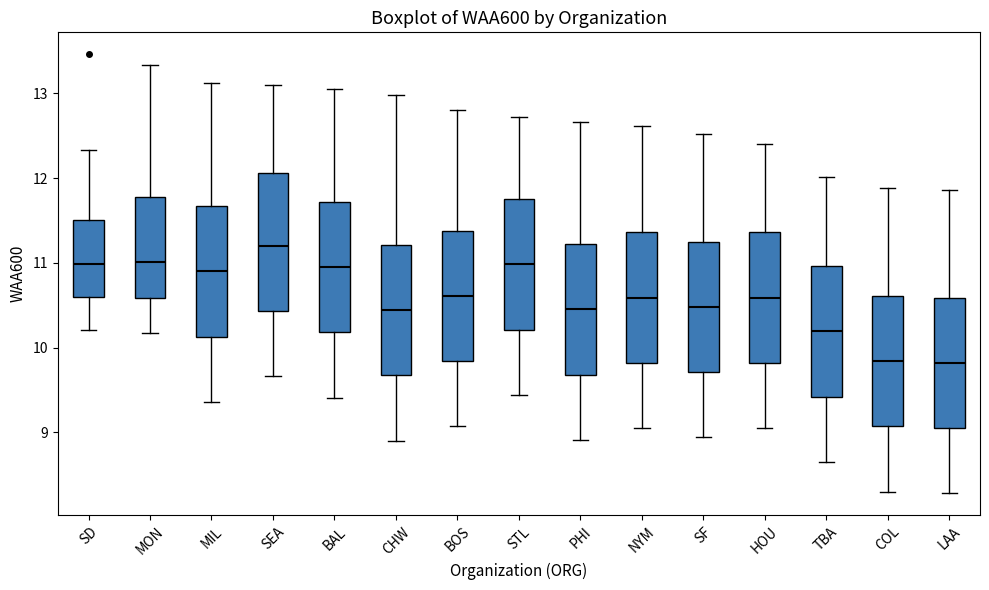

Which box's median line is the highest?

SEA